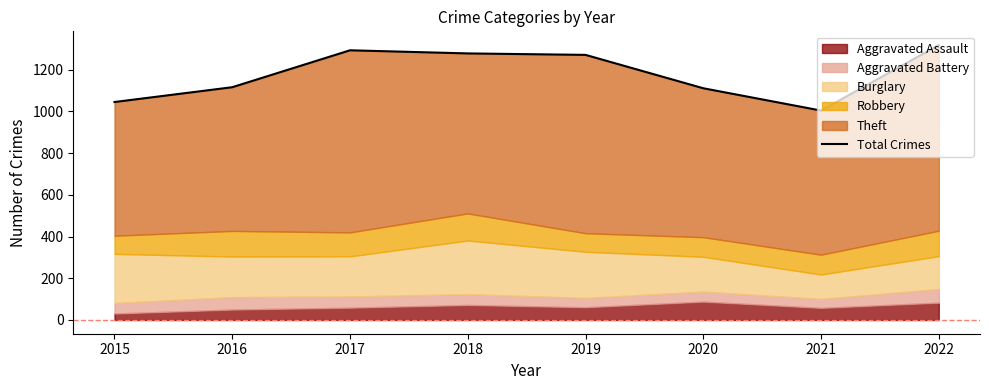

The value at 2015 is 1045. True or false?

True